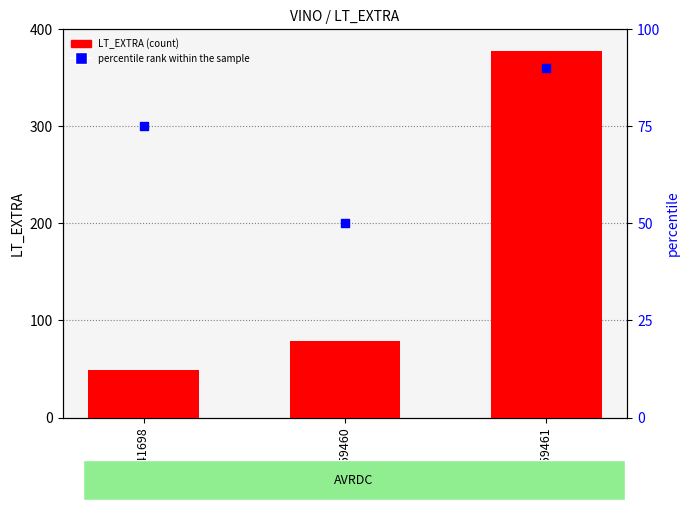

At which category is the sum across all series the highest?

VI059461